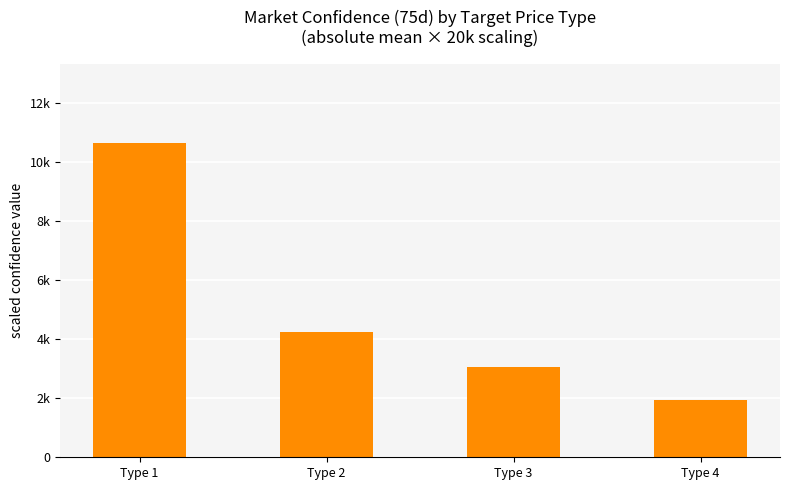

What is the average value?

4965.7